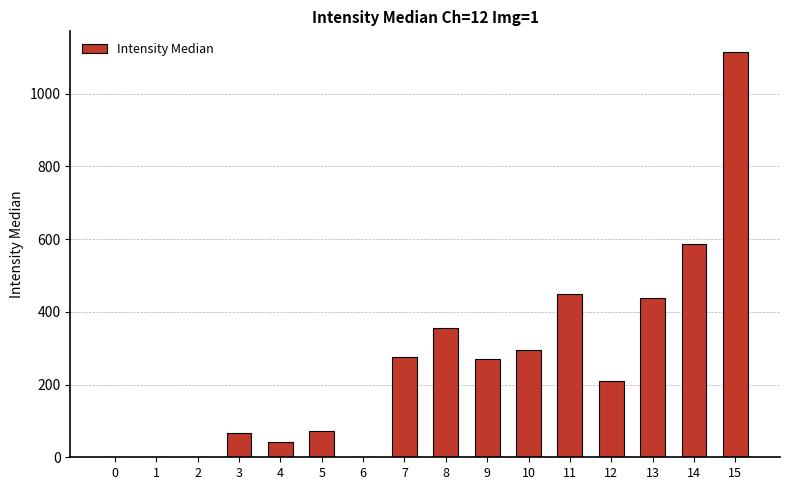

What is the maximum value shown in the chart?

1116.0